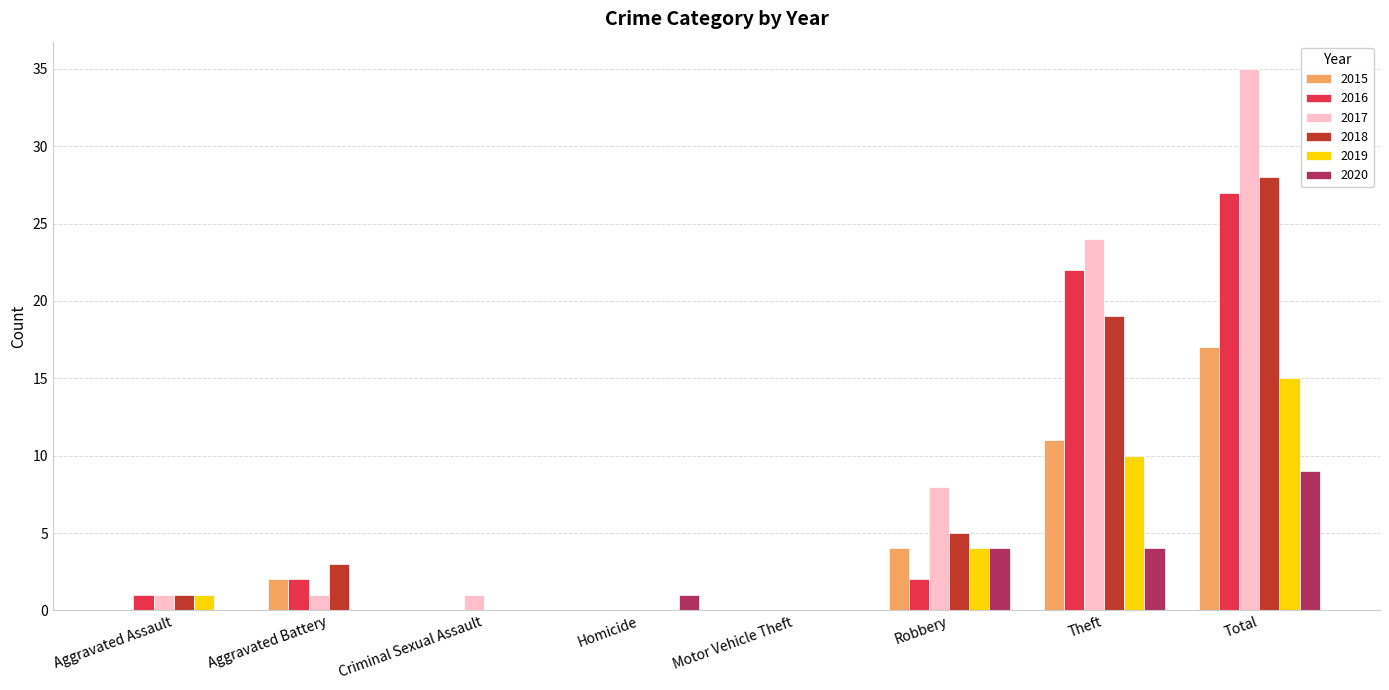

What is the sum of all 2020 values?

18